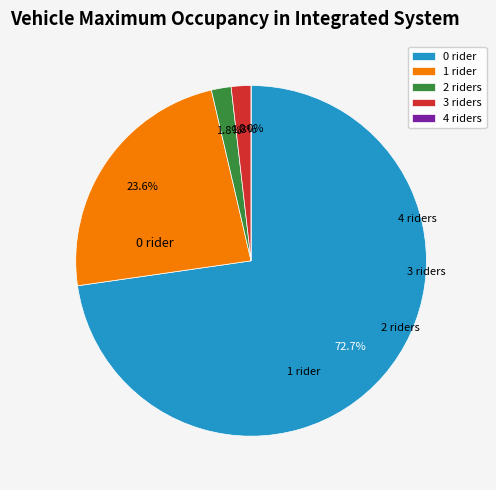

Which slice is the smallest?

4